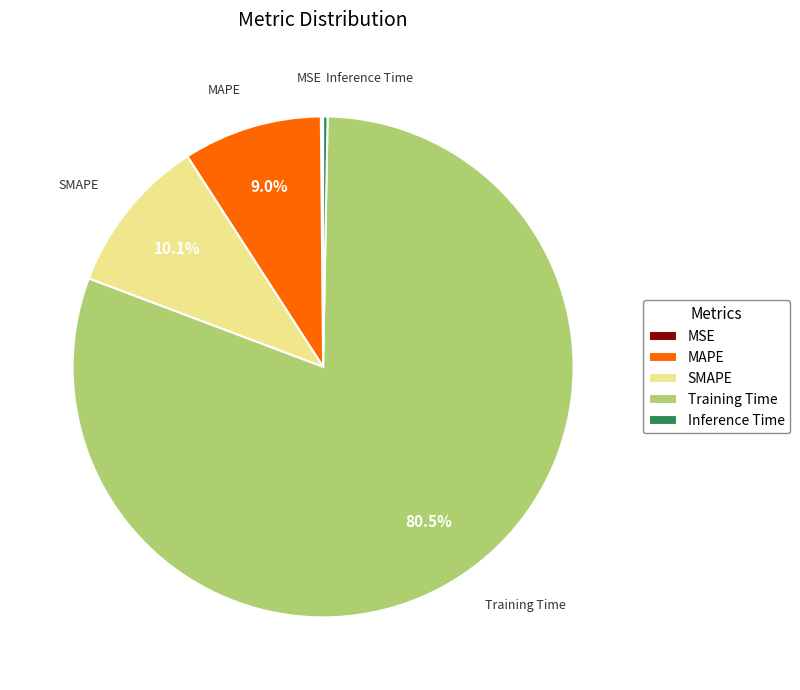

Does SMAPE account for over 50% of the chart?

No